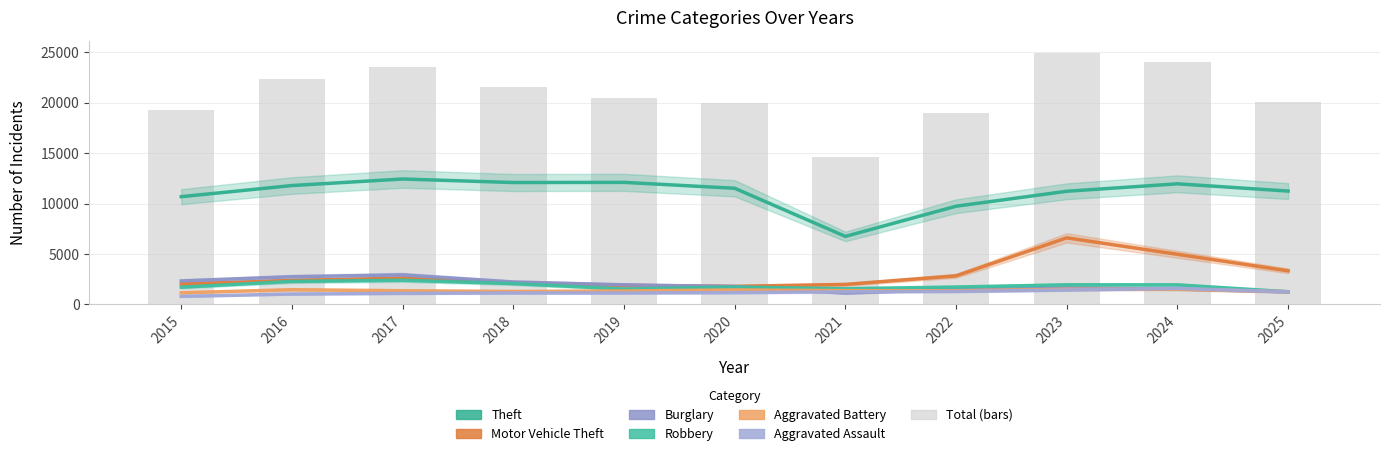

Which category has the lowest value in the Aggravated Assault series?

2015